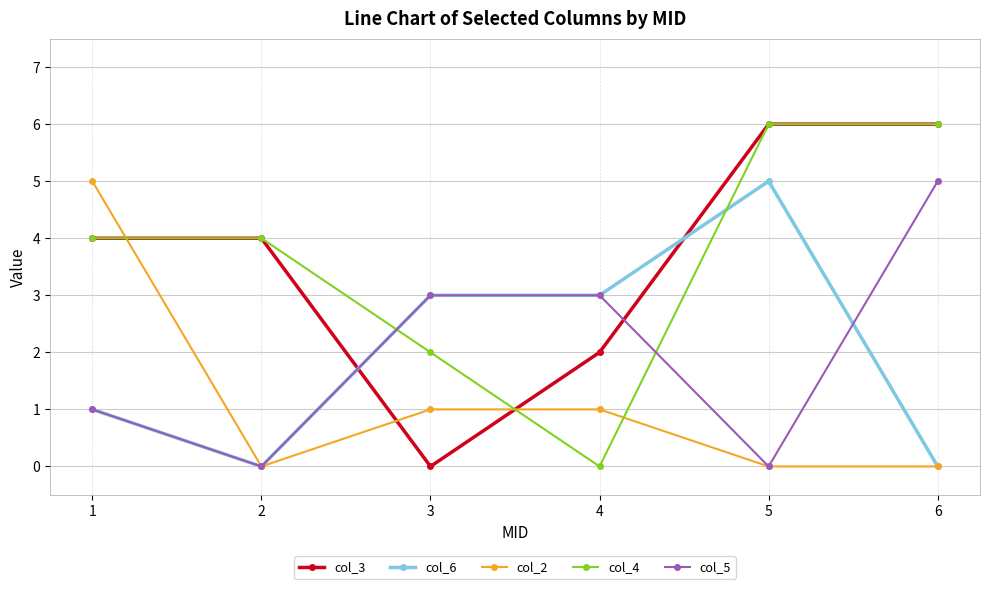

Reading right to left, what are all the values shown in this chart?

col_3: 6	6	2	0	4	4
col_6: 0	5	3	3	0	1
col_2: 0	0	1	1	0	5
col_4: 6	6	0	2	4	4
col_5: 5	0	3	3	0	1